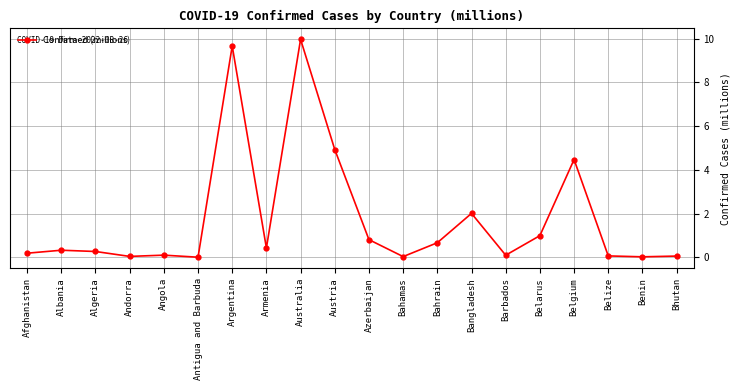

What is the label of the 19th point from the left?

Benin